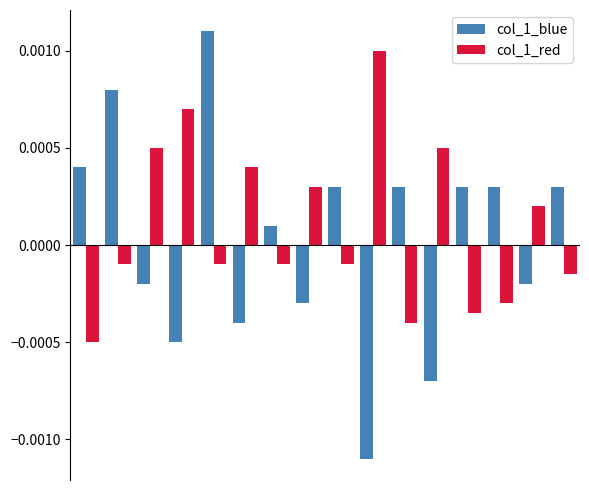

How many values in col_1_red are below zero?

9